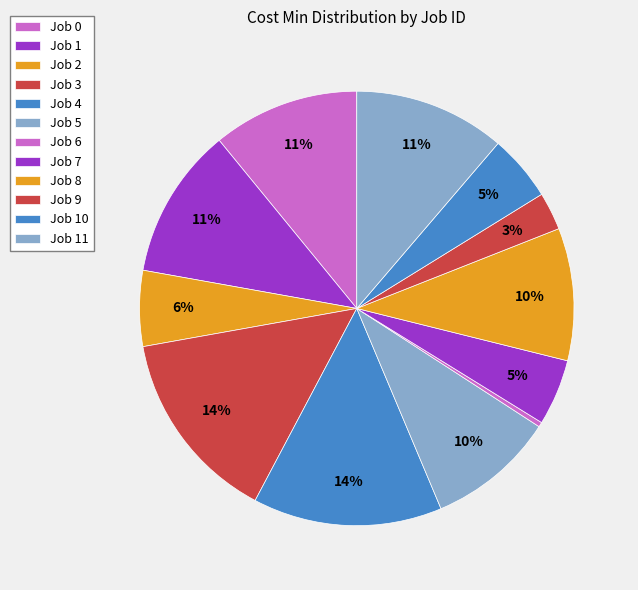

Is it true that Job 7 is 14% of the pie?

False